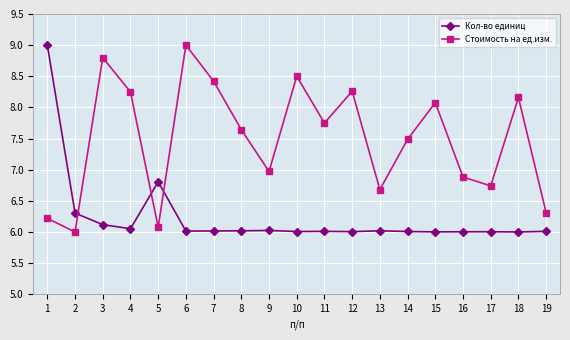

True or false: Стоимость на ед.изм. has a value of 15.3 at 3.

False